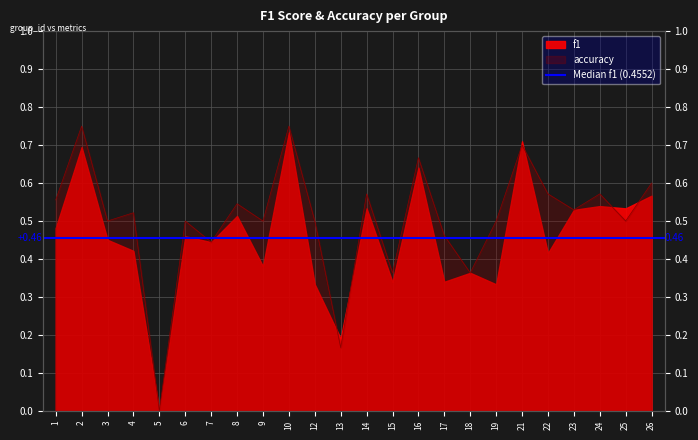

What is the difference between the maximum and minimum values?

0.8